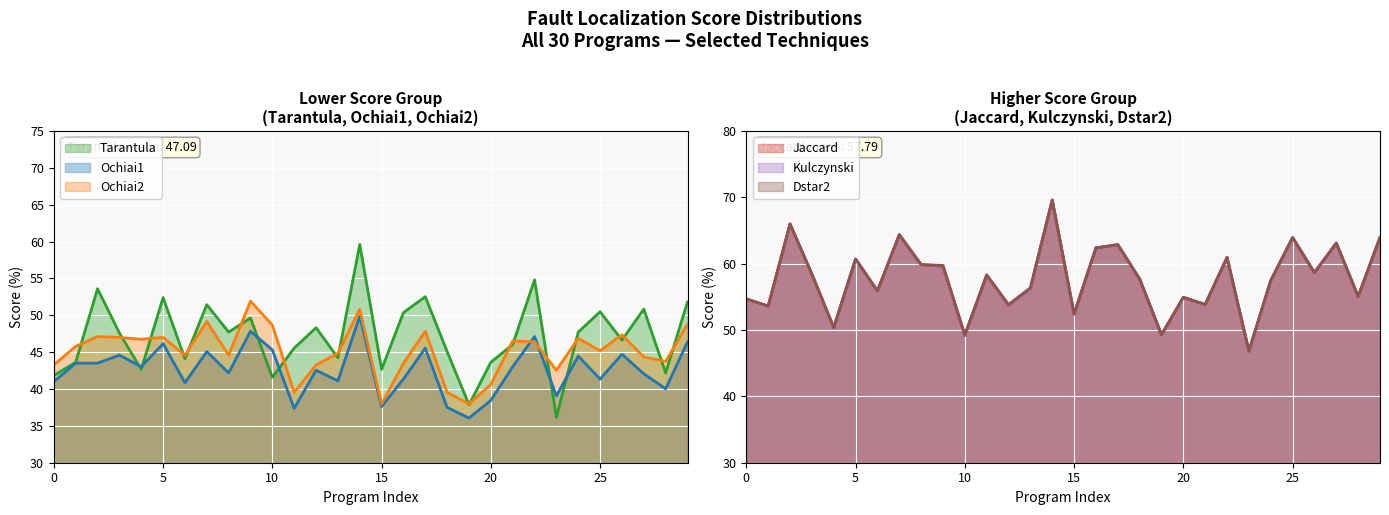

What is the sum of the Ochiai2 values at 2 and 8?

91.7